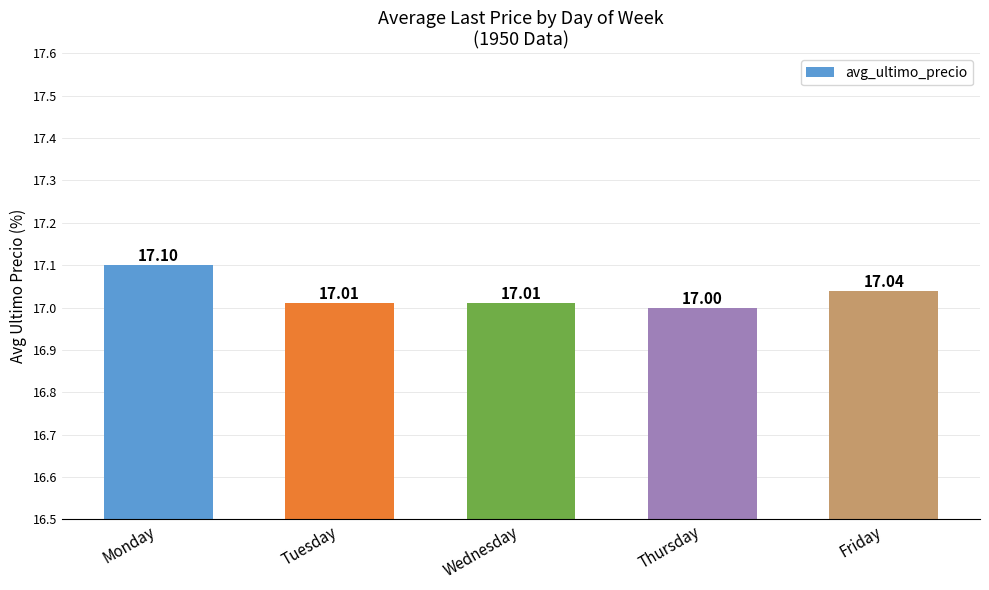

Reading left to right, what are all the values shown in this chart?

17.1	17.0	17.0	17.0	17.0